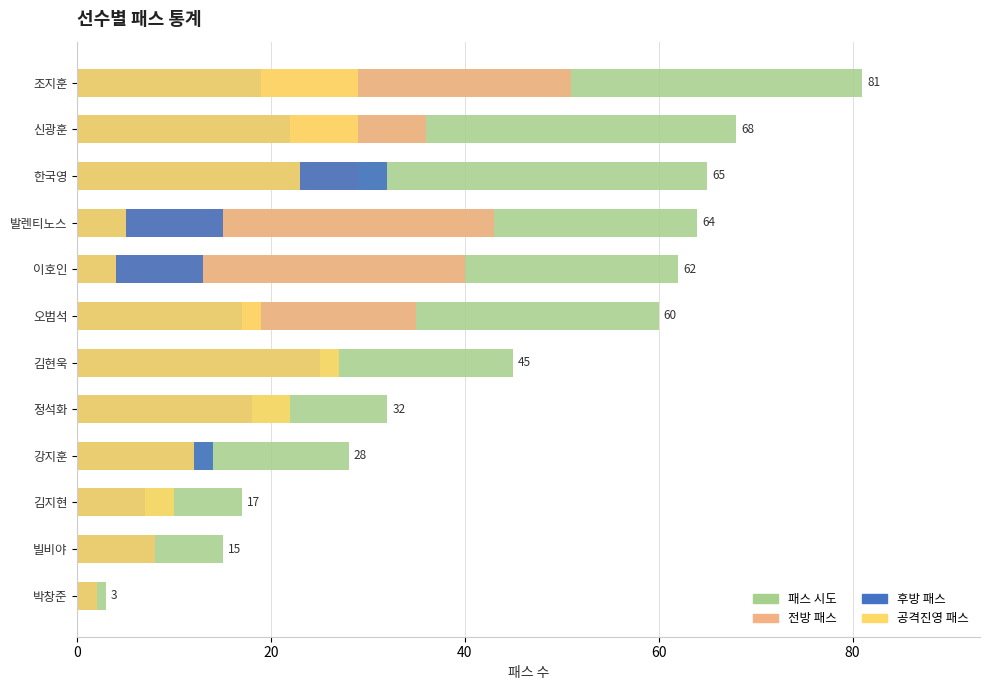

What is the average value of the 후방 패스 series?

16